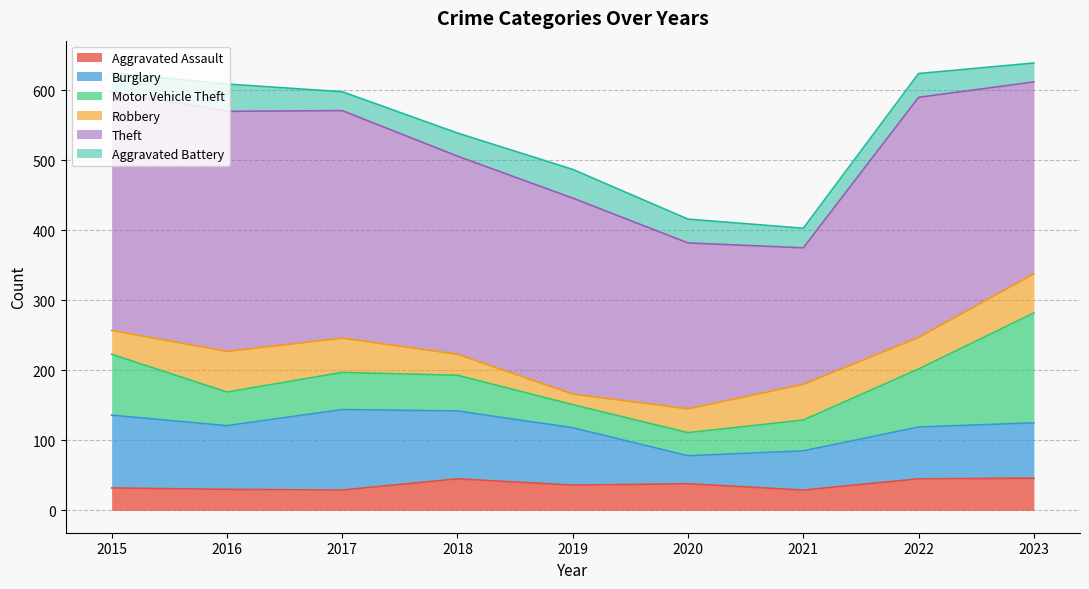

Reading right to left, transcribe all the data shown in this chart.

Aggravated Assault: 46	45	29	38	36	45	29	30	32
Burglary: 79	74	56	40	82	97	115	91	104
Motor Vehicle Theft: 157	83	44	33	33	51	53	48	87
Robbery: 56	45	51	34	15	30	49	58	34
Theft: 274	343	195	237	280	283	325	343	341
Aggravated Battery: 27	34	28	34	41	33	27	39	27